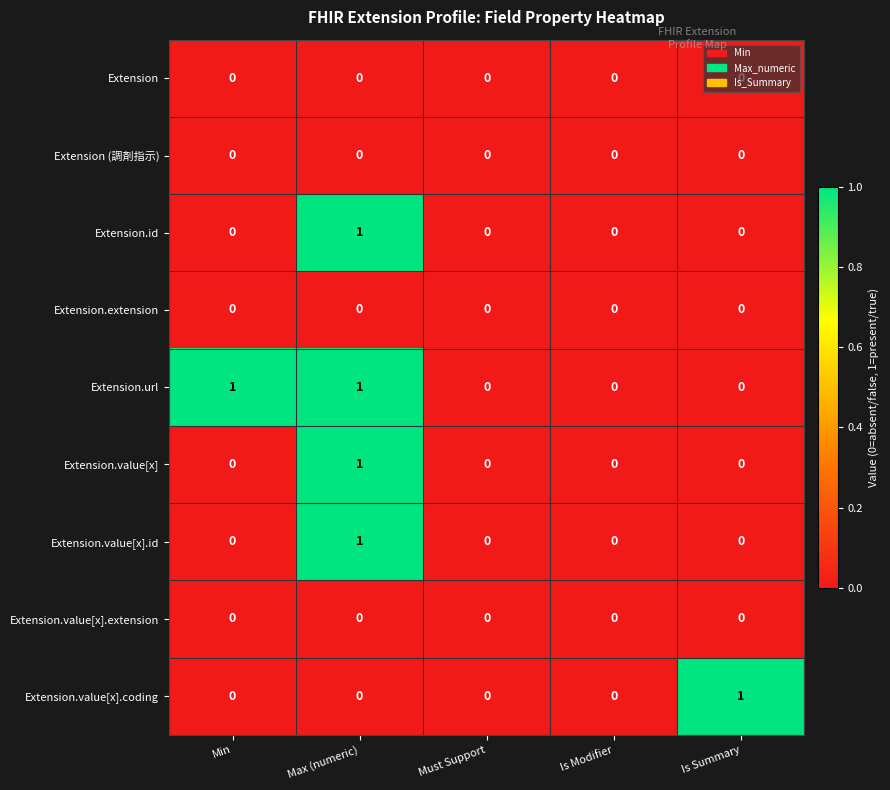

What is the total value across all series at Max (numeric)?

4